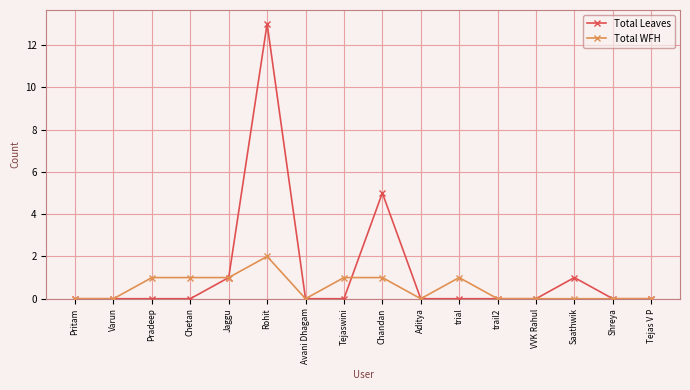

What is the label of the 15th point from the left?

Shreya